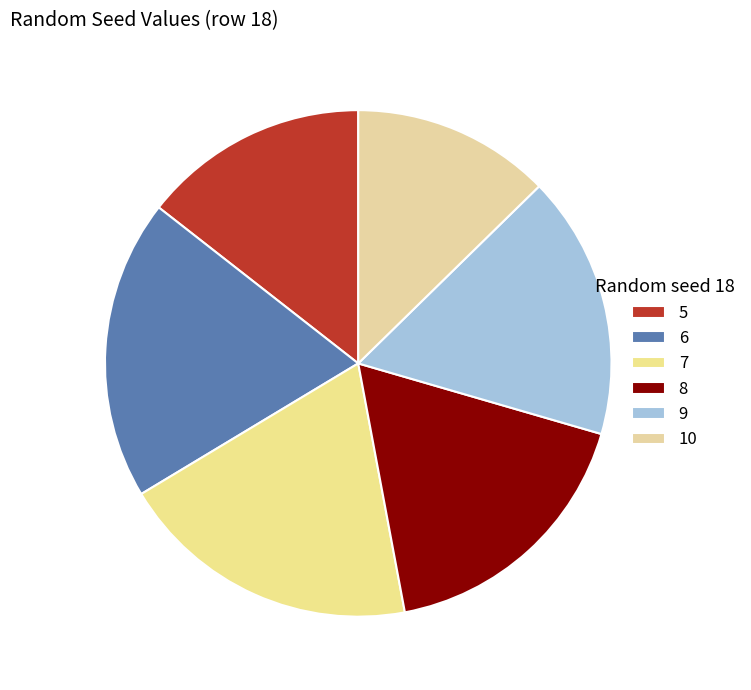

What is the total percentage of 5 and 9?

31.3%